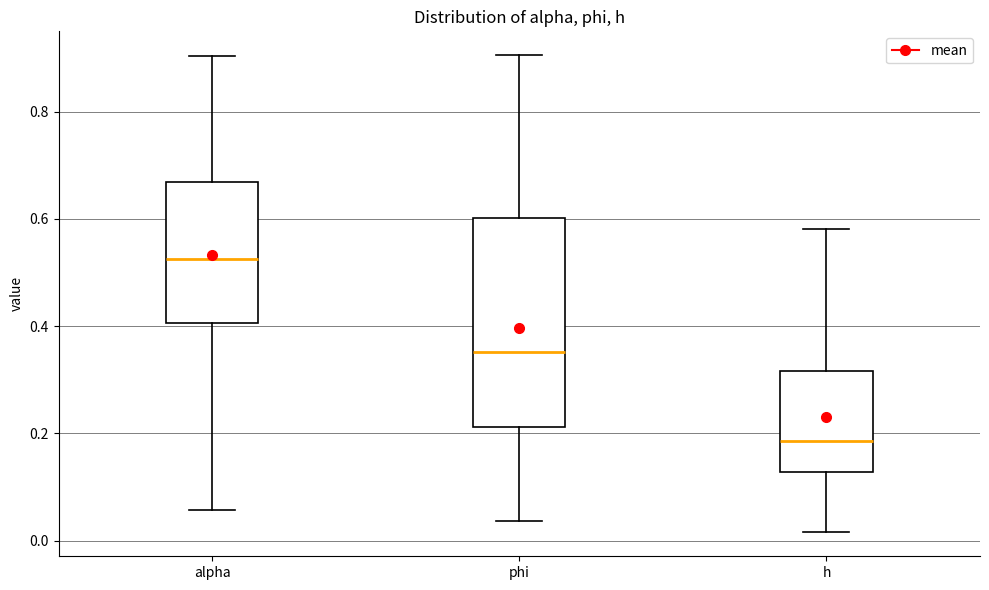

Which box is the tallest, from its lower edge to its upper edge?

phi